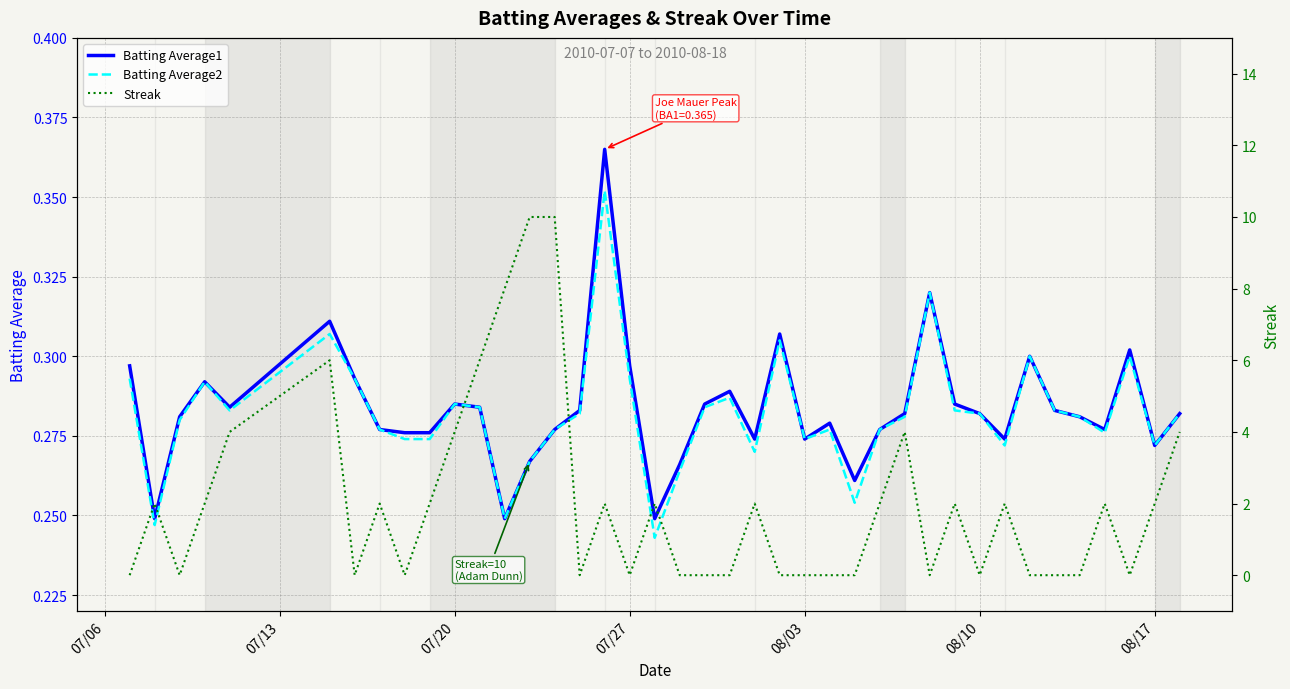

The Batting Average2 series shows 0.1 at 08/10. True or false?

False